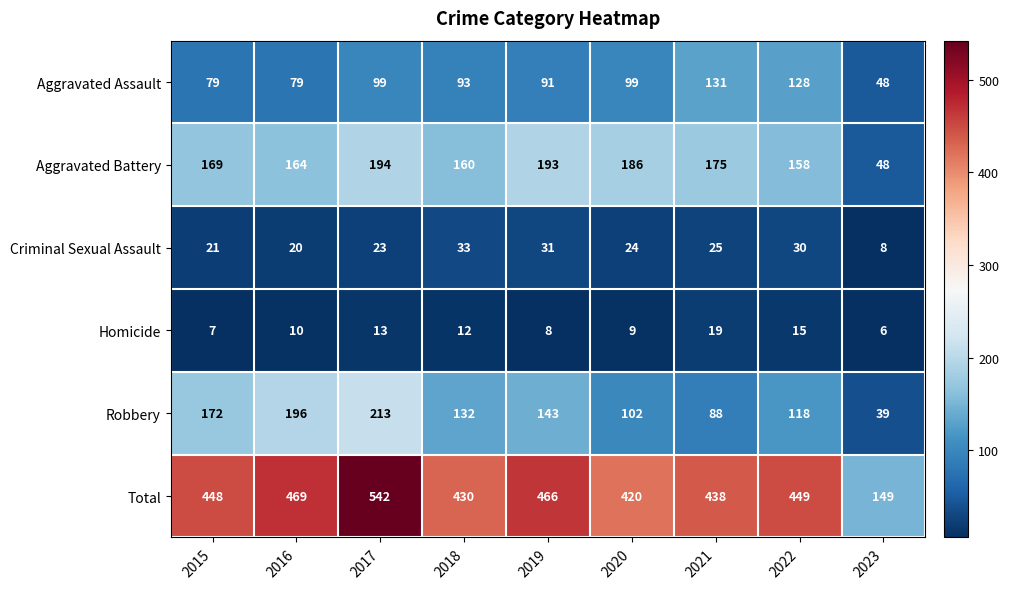

The Homicide series shows 15 at 2020. True or false?

False